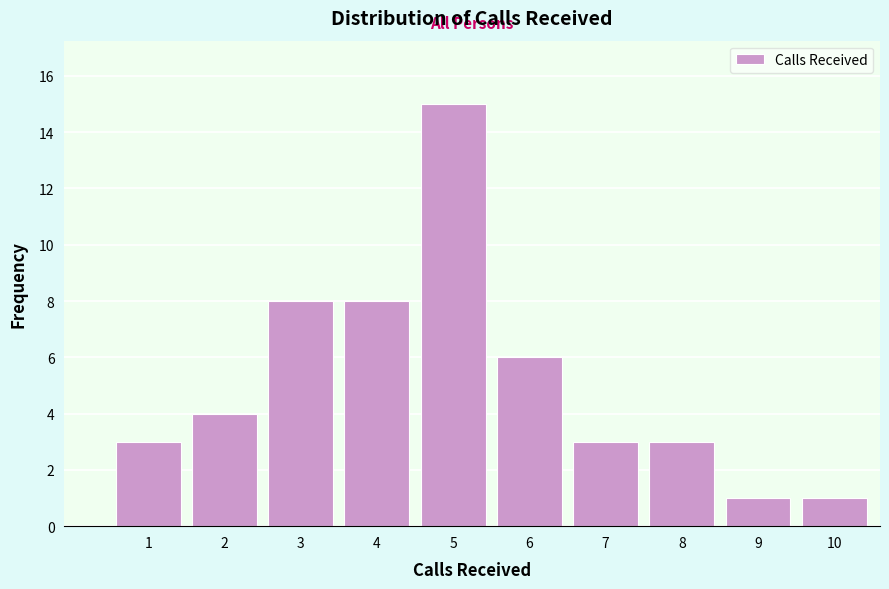

Reading right to left, extract all data points from this chart.

1	1	3	3	6	15	8	8	4	3